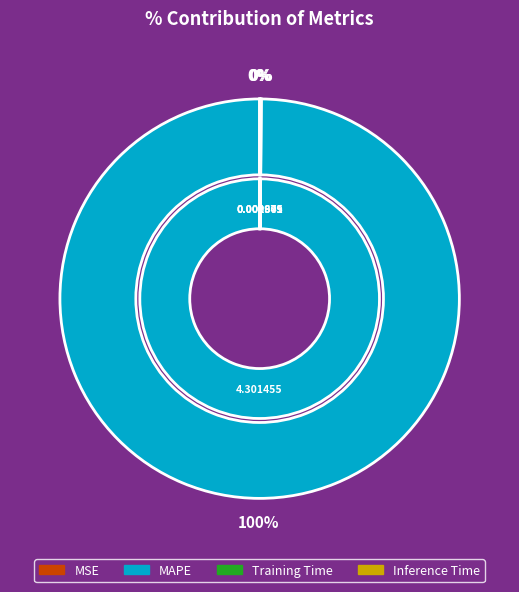

Combined, what portion of the pie is Training Time and Inference Time?

0.1%